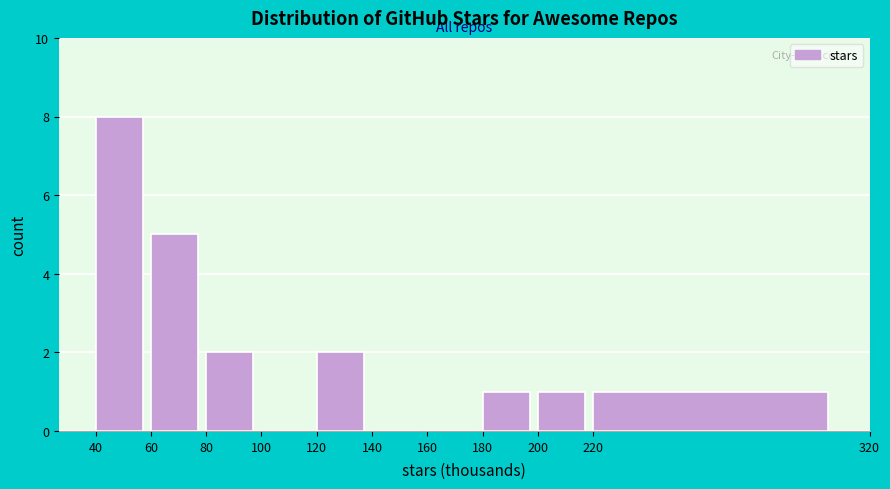

Reading left to right, transcribe this chart: for each bar, give the range it covers on the x-axis and its height. The values are not printed on the chart, so give them approximately, as read against the axis.

40 to 60: 8
60 to 80: 5
80 to 100: 2
100 to 120: 0
120 to 140: 2
140 to 160: 0
160 to 180: 0
180 to 200: 1
200 to 220: 1
220 to 320: 1